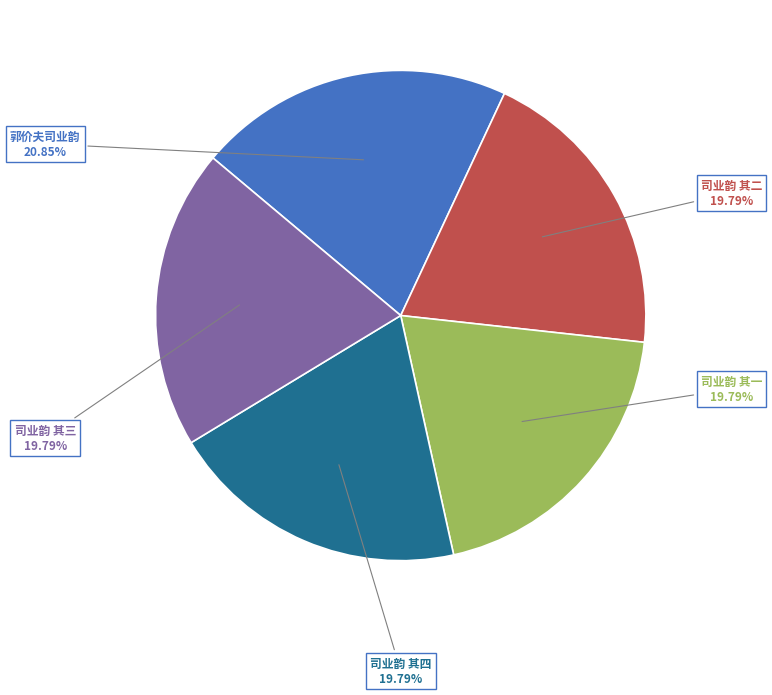

Does any single category account for the majority?

No